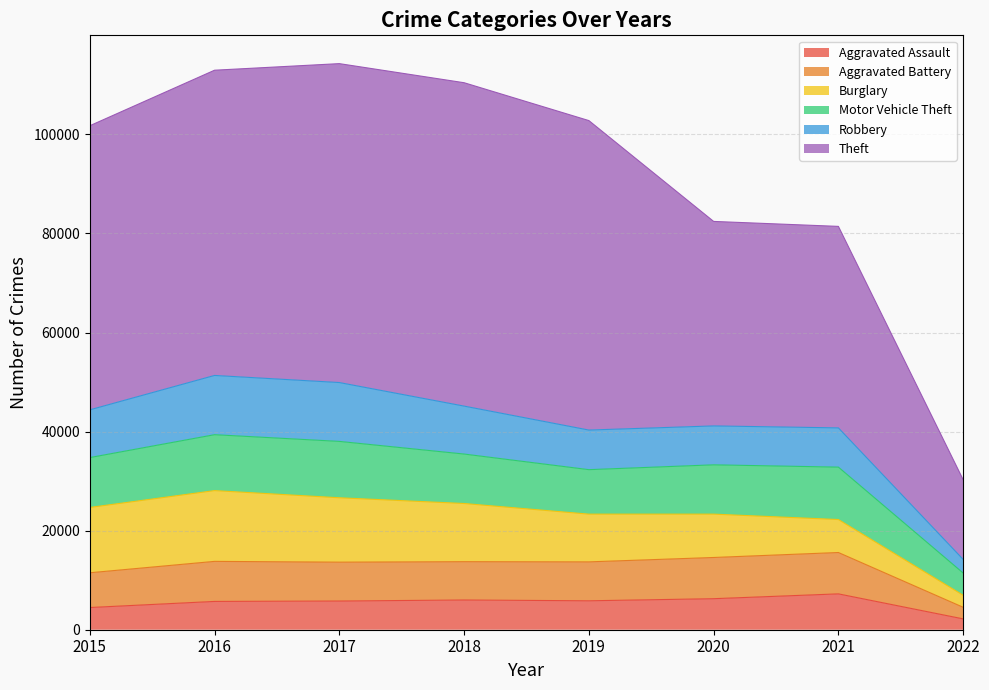

True or false: Aggravated Assault has a value of 600 at 2022.

False